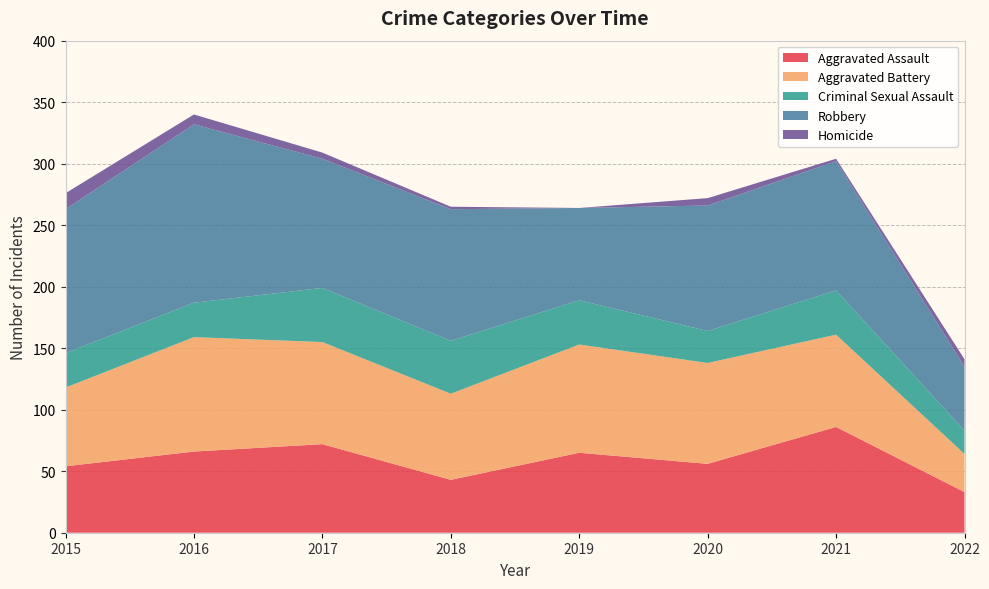

Reading left to right, list all the values displayed in this chart.

Aggravated Assault: 2015=54	2016=66	2017=72	2018=43	2019=65	2020=56	2021=86	2022=33
Aggravated Battery: 2015=64	2016=93	2017=83	2018=70	2019=88	2020=82	2021=75	2022=31
Criminal Sexual Assault: 2015=28	2016=28	2017=44	2018=43	2019=36	2020=26	2021=36	2022=19
Robbery: 2015=117	2016=145	2017=105	2018=107	2019=75	2020=102	2021=105	2022=52
Homicide: 2015=13	2016=8	2017=5	2018=2	2019=0	2020=6	2021=2	2022=6